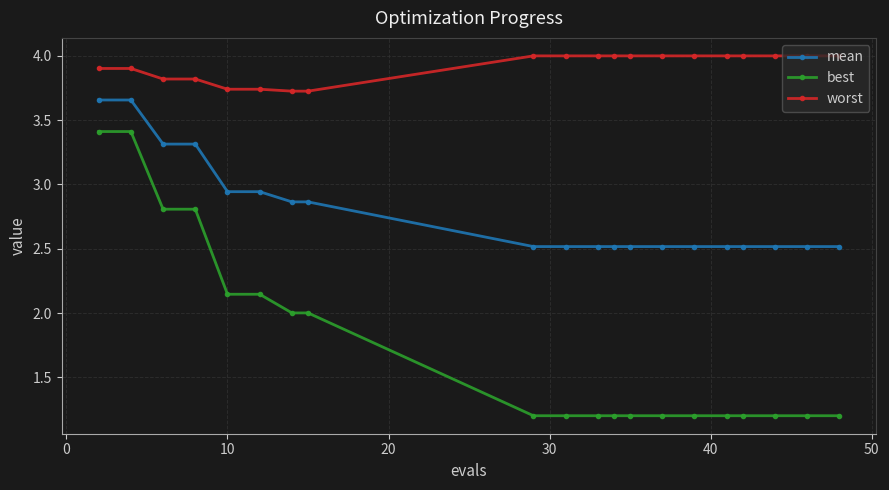

What is the average value of the worst series?

3.9